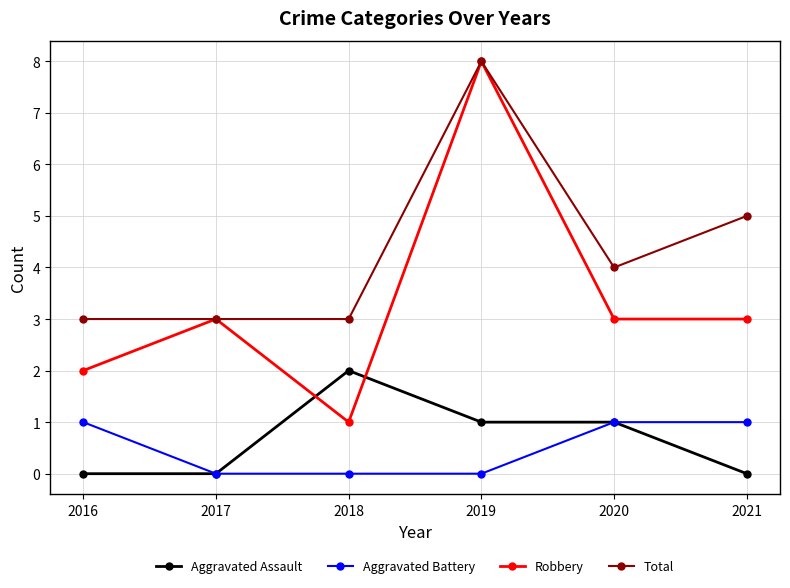

Reading right to left, what are all the values shown in this chart?

Aggravated Assault: 2021=0	2020=1	2019=1	2018=2	2017=0	2016=0
Aggravated Battery: 2021=1	2020=1	2019=0	2018=0	2017=0	2016=1
Robbery: 2021=3	2020=3	2019=8	2018=1	2017=3	2016=2
Total: 2021=5	2020=4	2019=8	2018=3	2017=3	2016=3